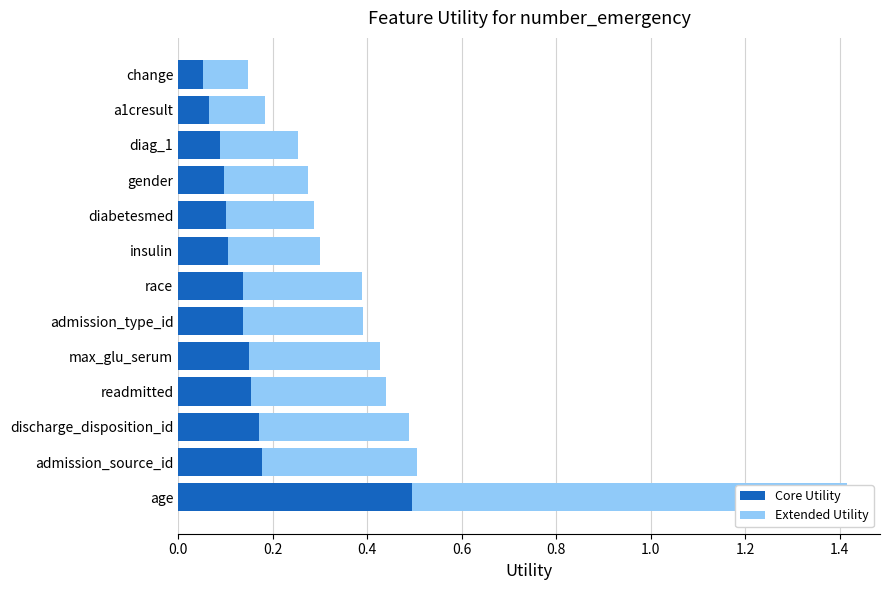

Which series changed the most between readmitted and race?

Extended Utility